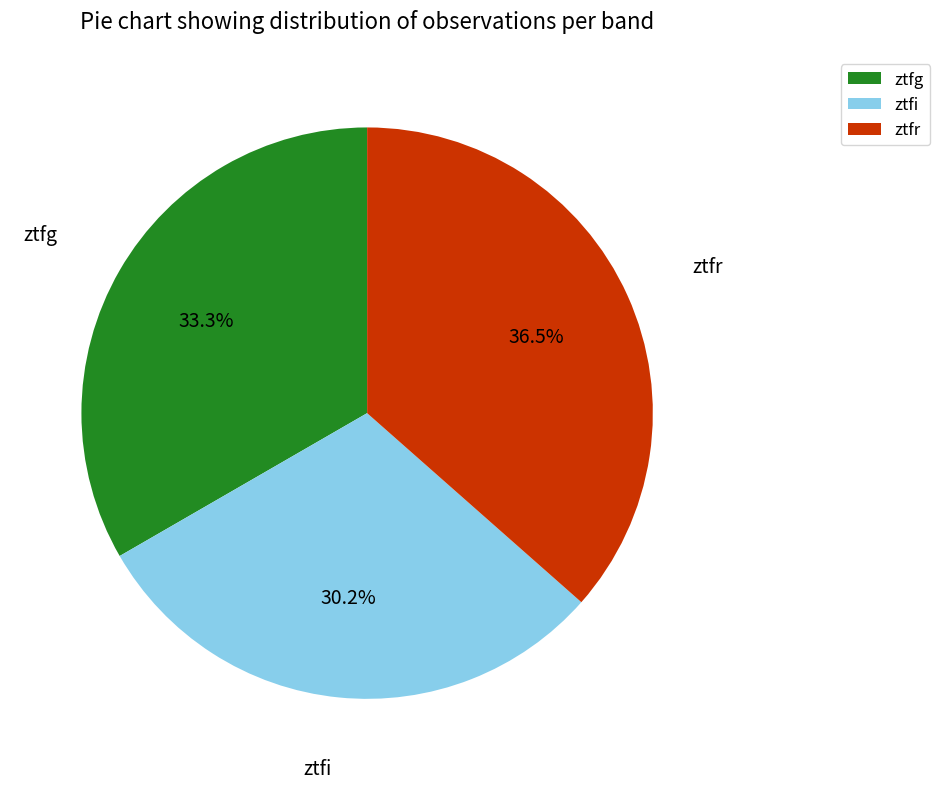

The ztfi slice represents 16% of the pie. True or false?

False